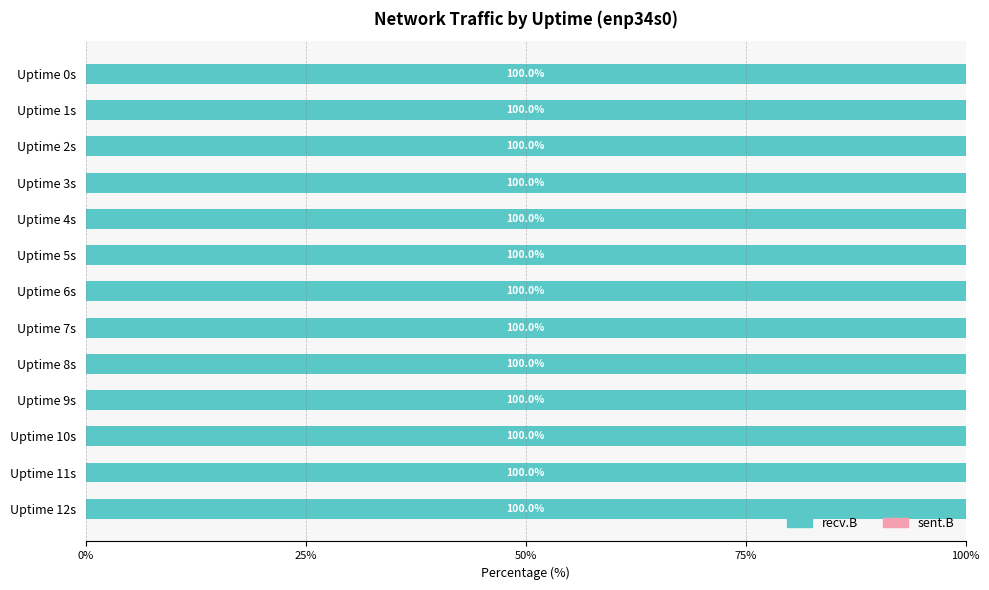

Where is recv.B nearest to the value 99?

Uptime 8s